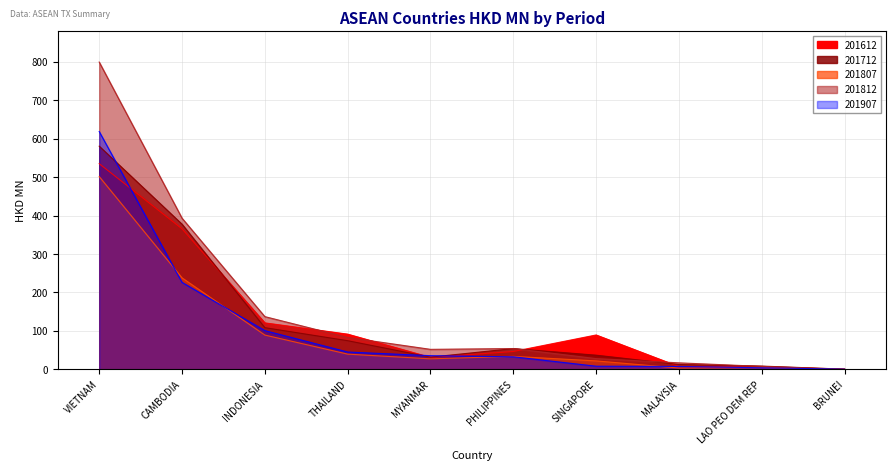

Which category has the lowest value across all series?

BRUNEI